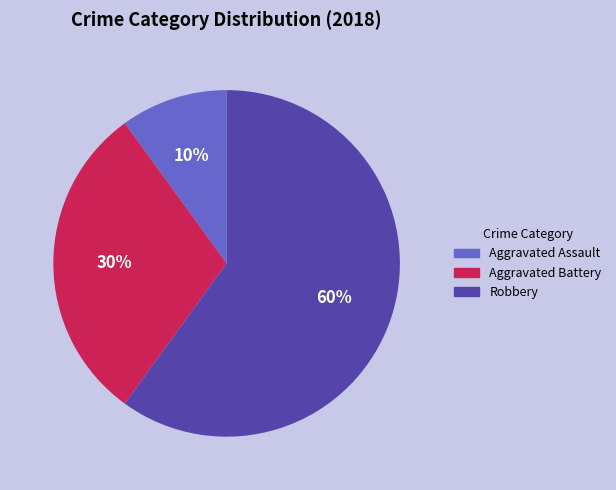

Is the sum of Aggravated Assault and Robbery greater than half?

Yes